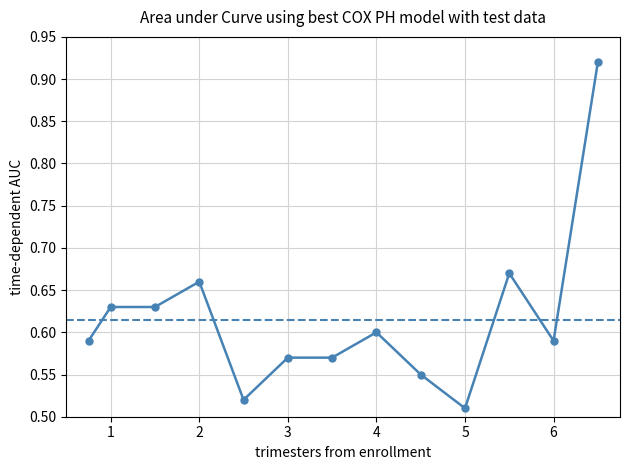

What is the difference between the maximum and minimum values?

0.4